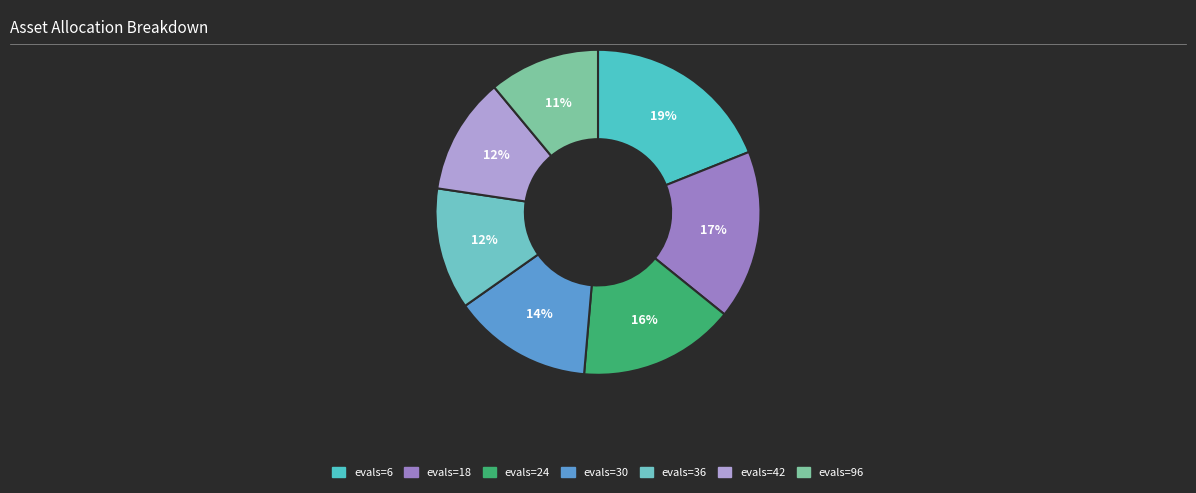

Which category has the biggest portion of the pie?

evals=6